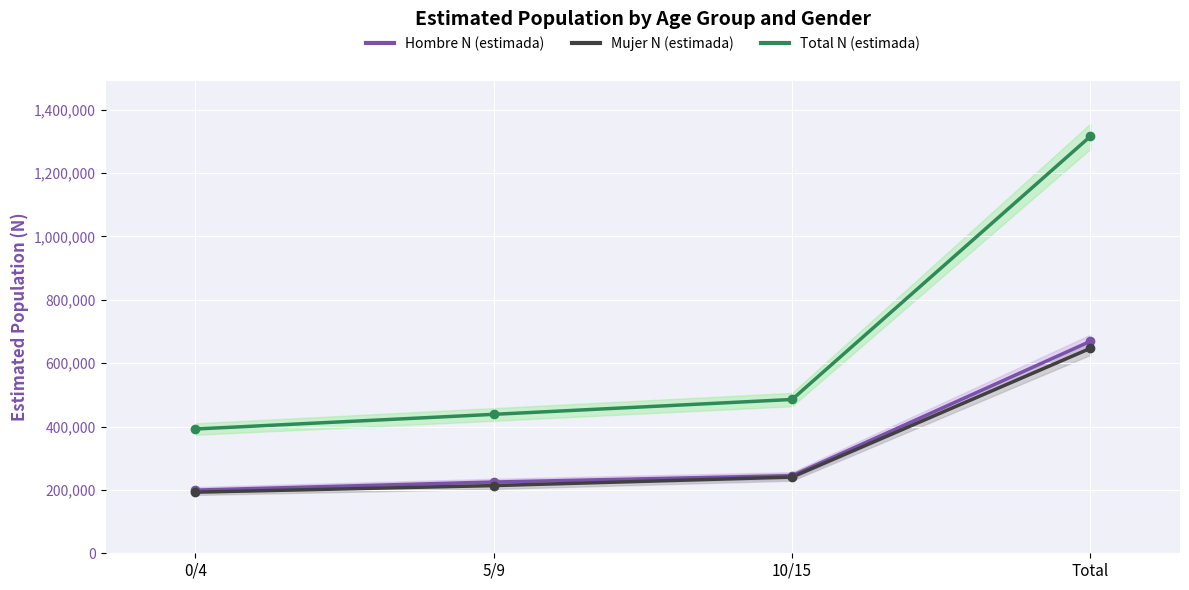

The value of Total N (estimada) at 10/15 is 110864. True or false?

False